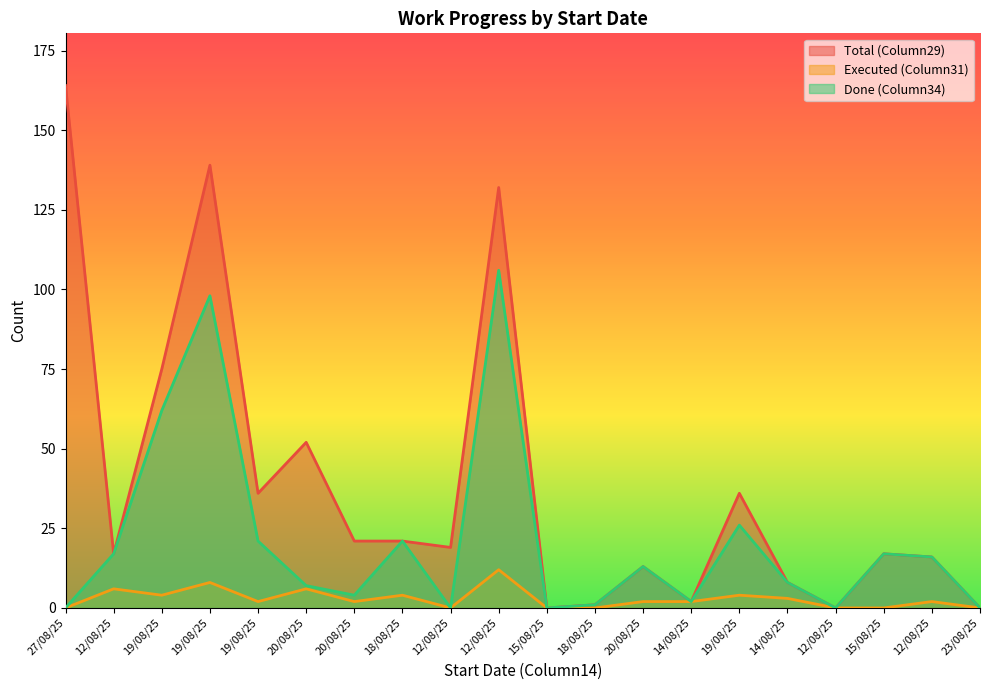

Is it true that Total (Column29) equals 19 at 12/08/25?

True